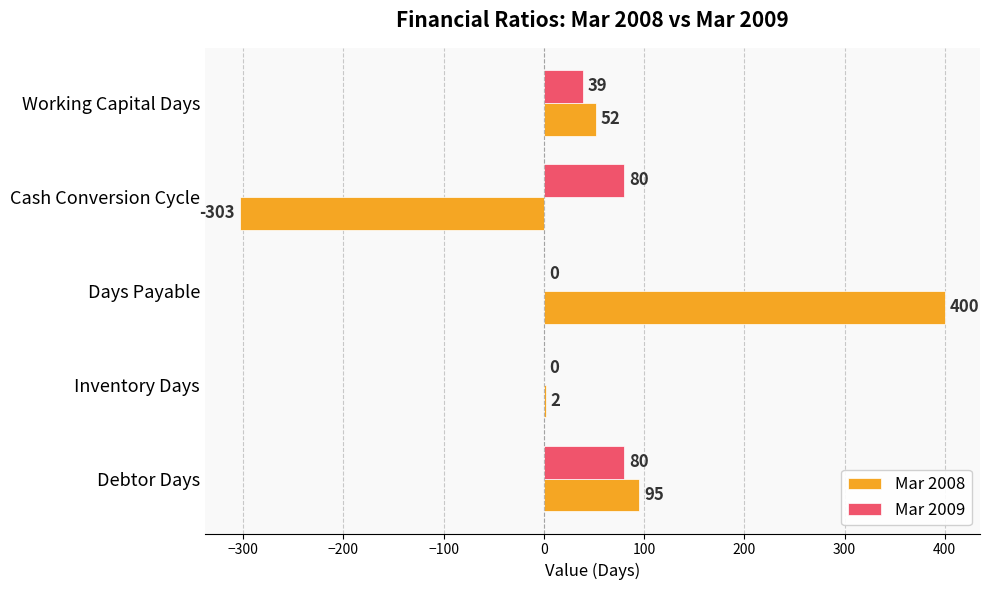

Which series has the largest total across all categories?

Mar 2008